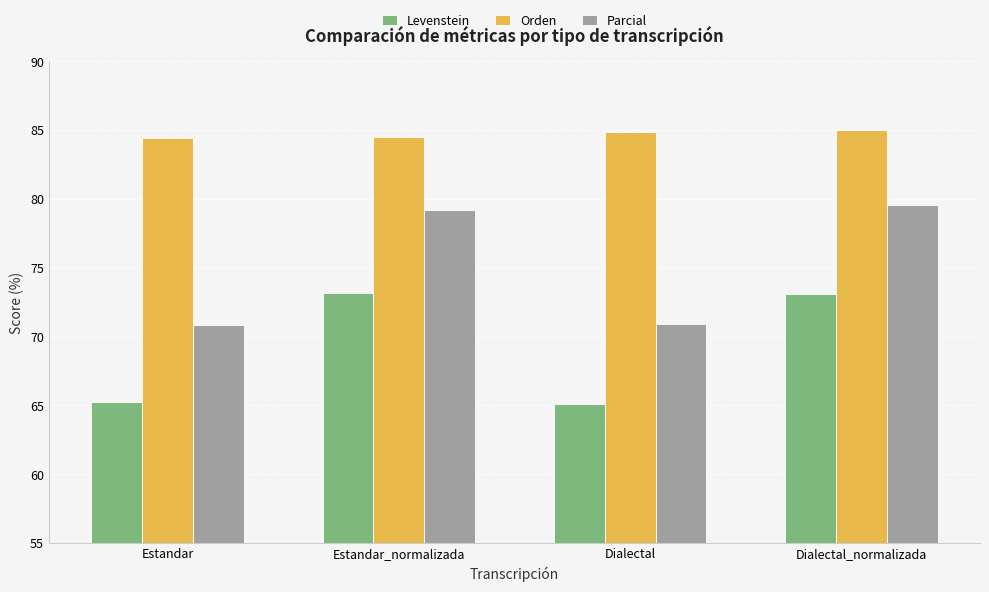

True or false: Orden has a value of 84.4 at Estandar.

True